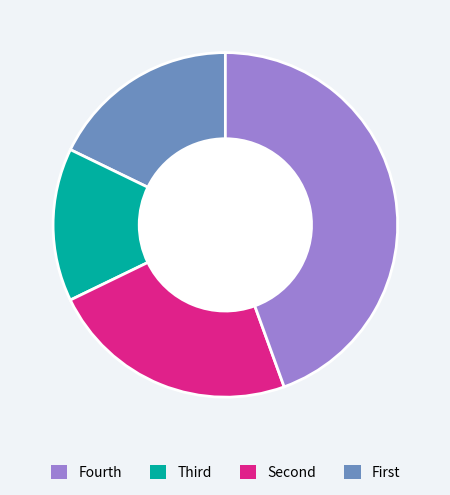

Is there a majority slice in this chart?

No